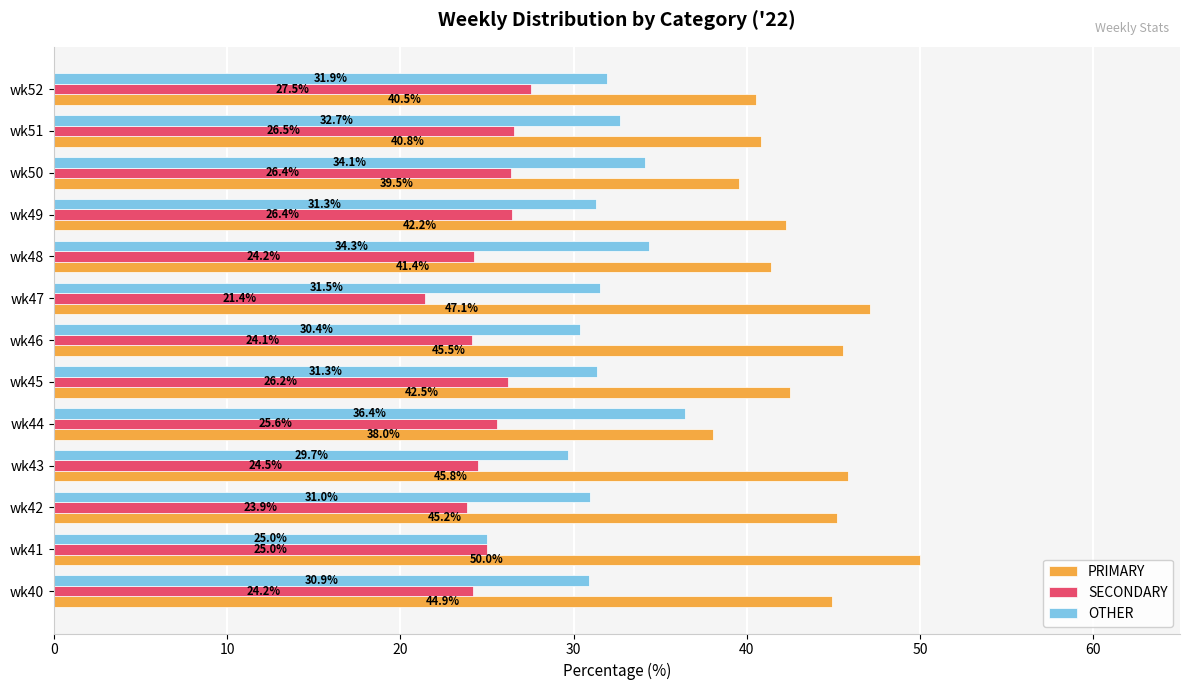

Rank the categories by PRIMARY value from highest to lowest.

wk41, wk47, wk43, wk46, wk42, wk40, wk45, wk49, wk48, wk51, wk52, wk50, wk44